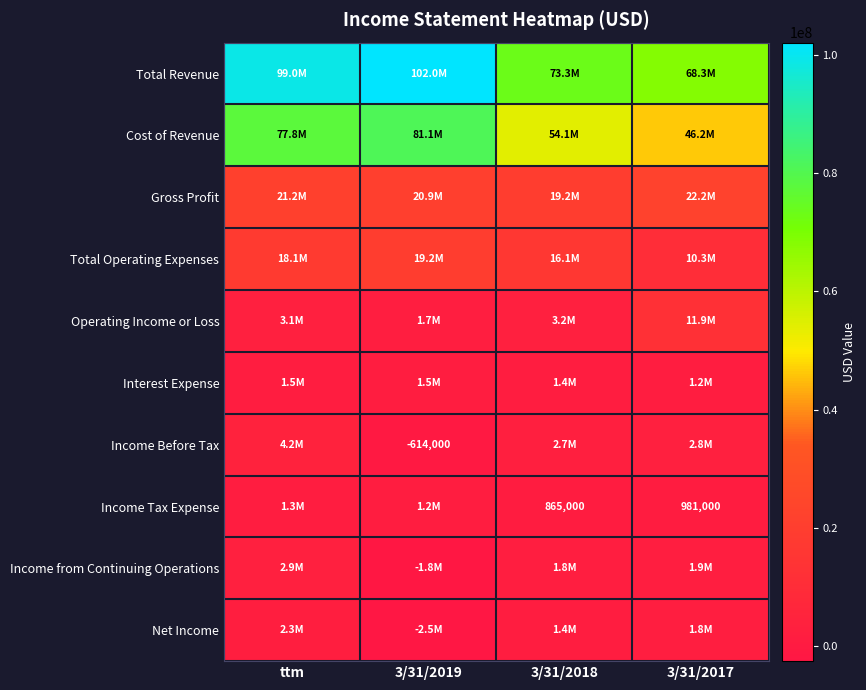

Which series changed the most between 3/31/2018 and 3/31/2017?

Operating Income or Loss